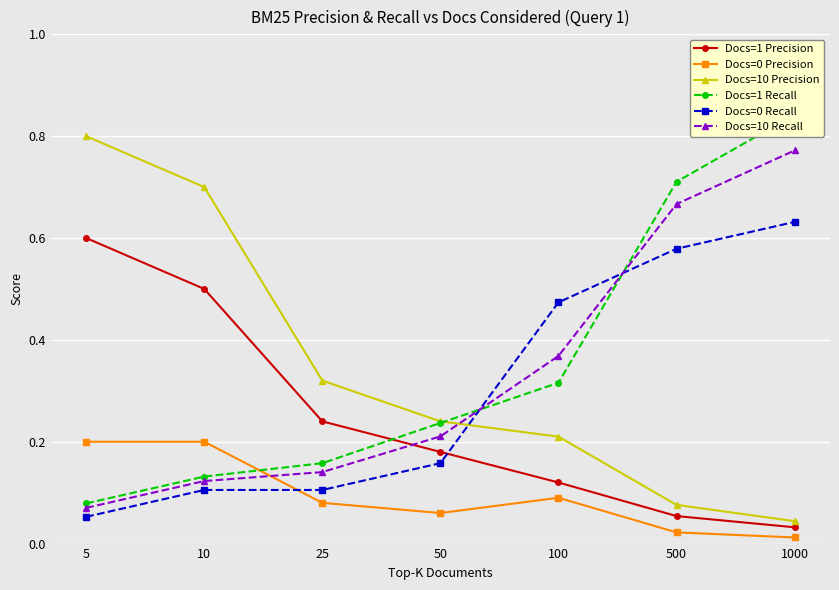

What is the highest value of the Docs=0 Recall series?

0.6